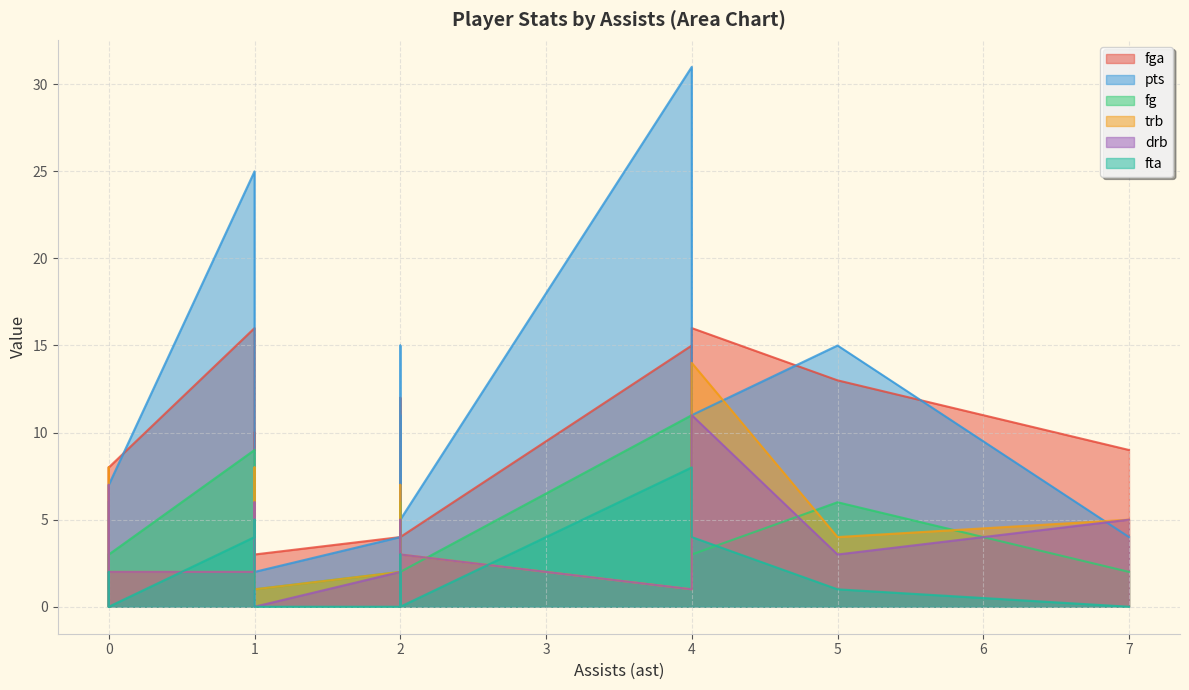

Rank the series by their maximum value, from lowest to highest.

fta, fg, drb, trb, fga, pts